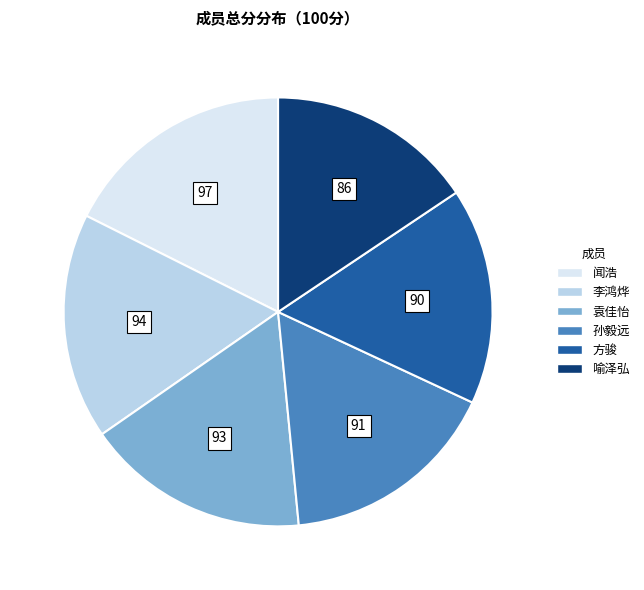

Approximately how many times larger is the value at 李鸿烨 compared to 闻浩?

1.0